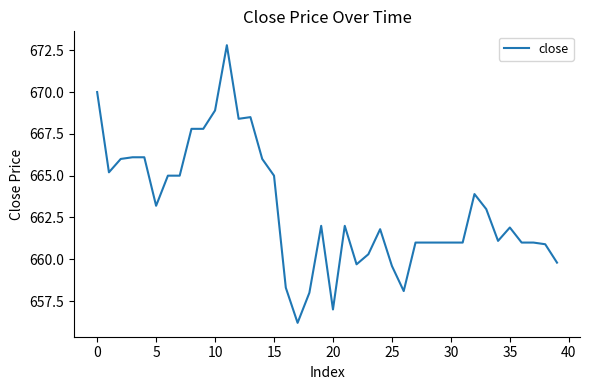

What is the minimum value shown in the chart?

656.2